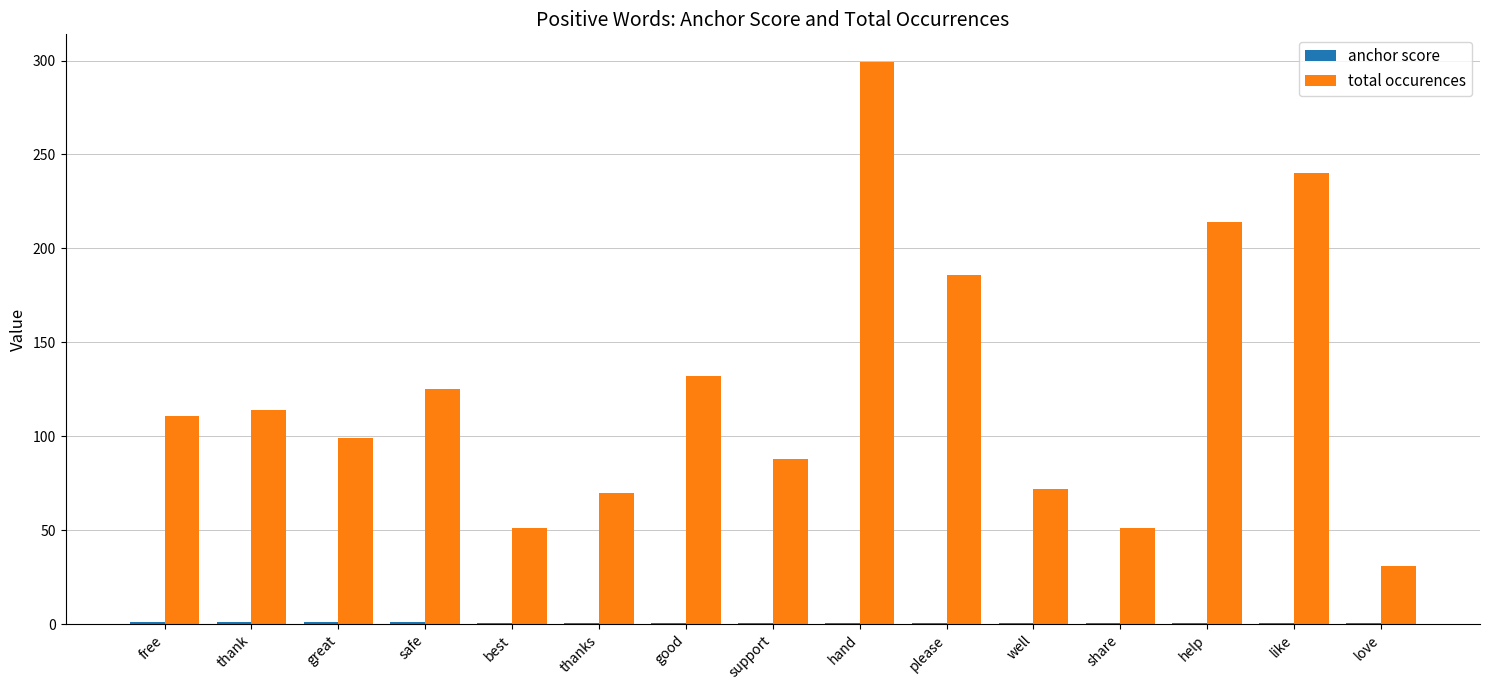

What is the difference between the total occurences values at love and hand?

268.0